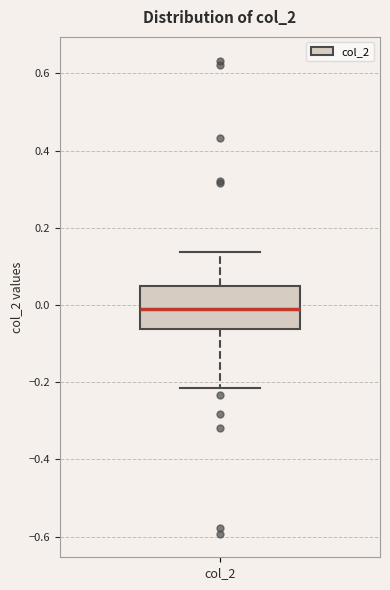

Where is the lower edge of the box for col_2 on the y-axis? The values are not printed on the chart, so give them approximately, as read against the axis.

-0.06